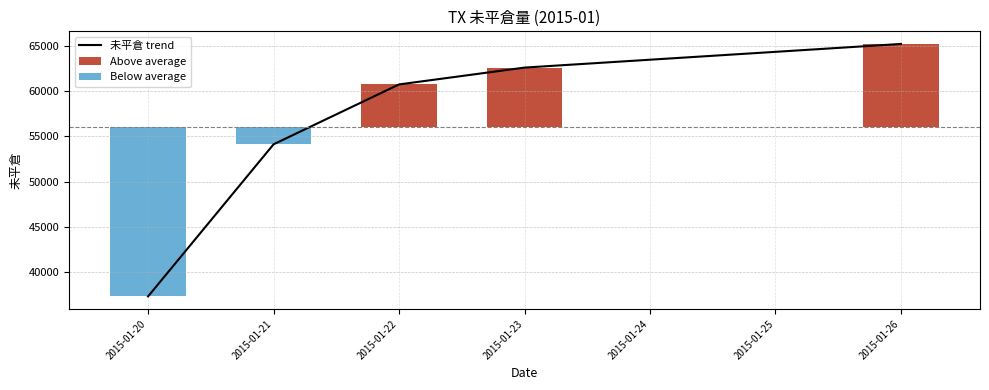

At how many categories does at least one series exceed 27267?

5